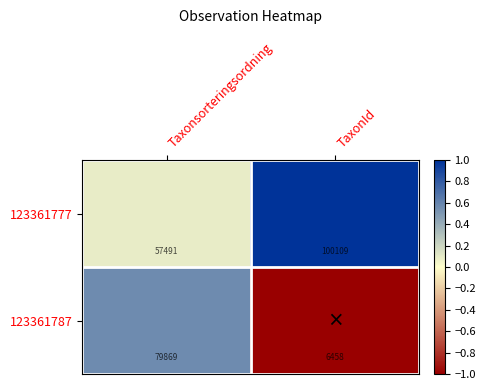

True or false: 123361777 has a value of 57491 at Taxonsorteringsordning.

True